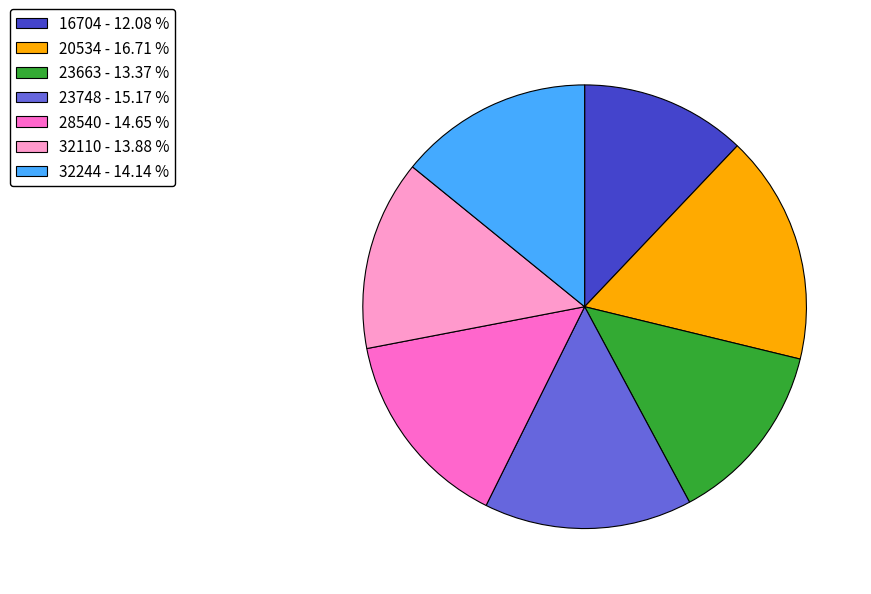

Is the sum of 23748 - 15.17 % and 20534 - 16.71 % greater than half?

No